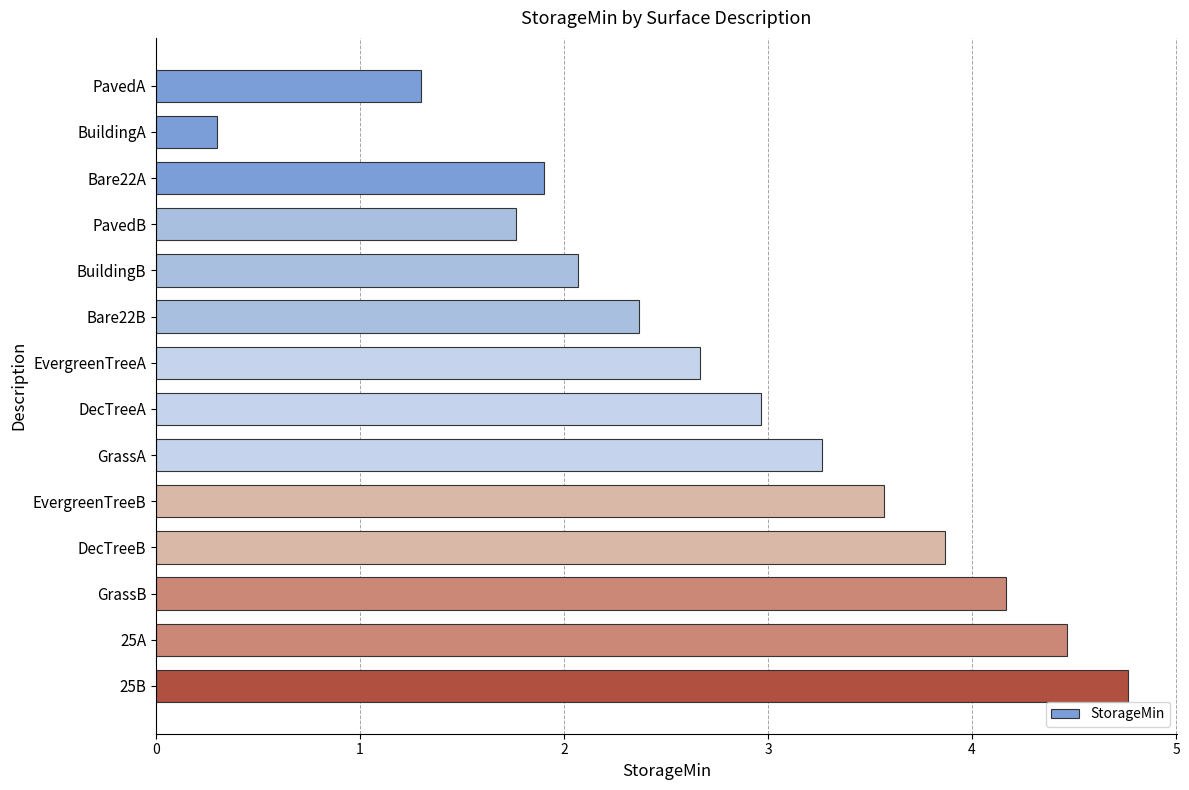

Rank the categories by value from lowest to highest.

BuildingA, PavedA, PavedB, Bare22A, BuildingB, Bare22B, EvergreenTreeA, DecTreeA, GrassA, EvergreenTreeB, DecTreeB, GrassB, 25A, 25B